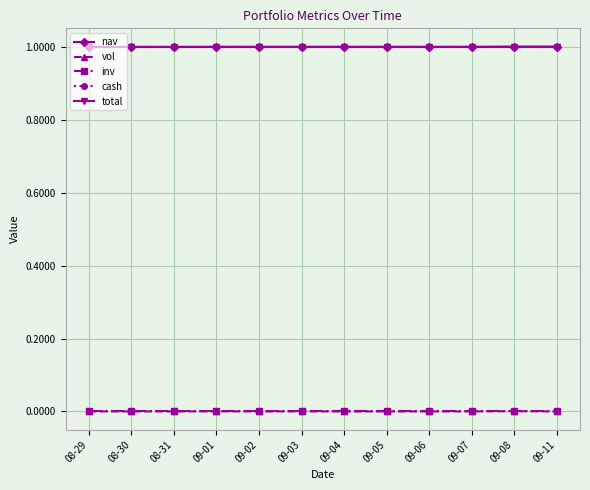

At which label is vol closest to 0?

08-29